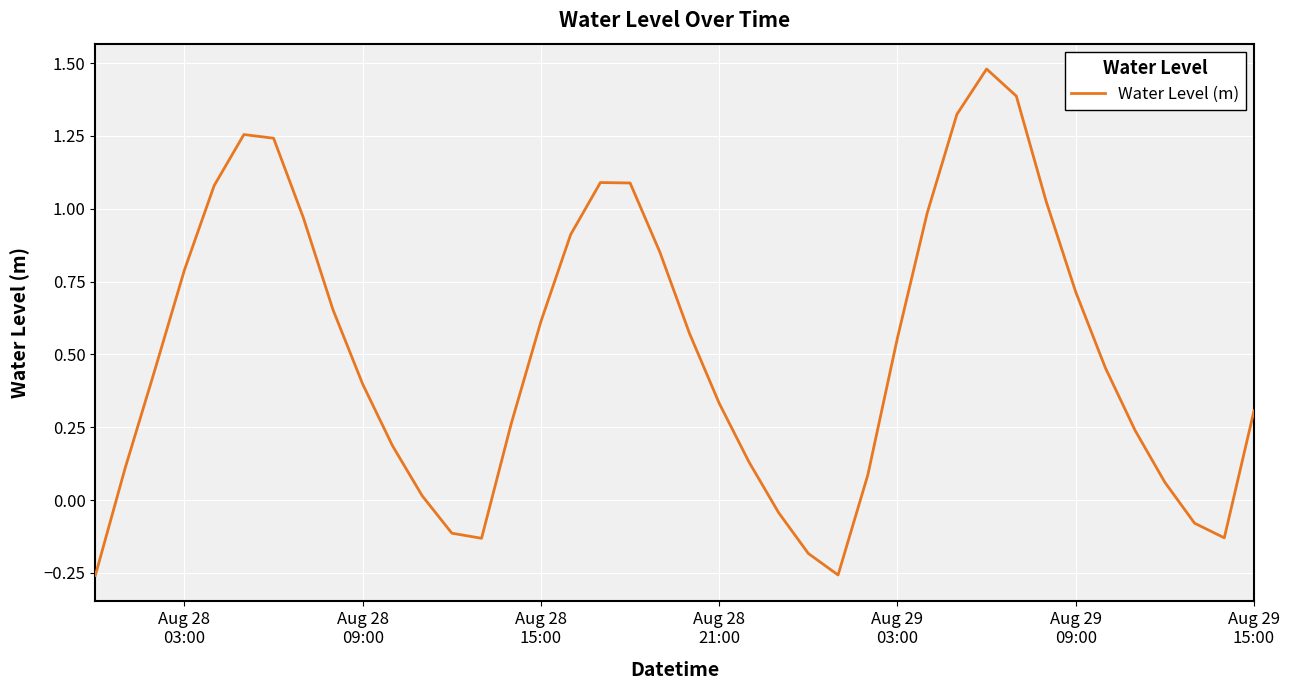

What is the difference between the maximum and minimum values?

1.7